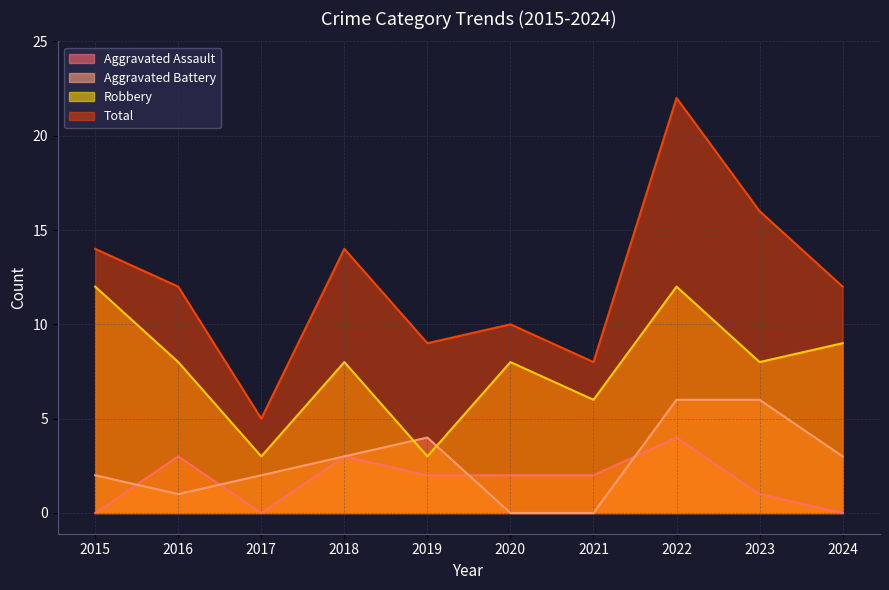

Which has a higher value, 2015 or 2023?

2023